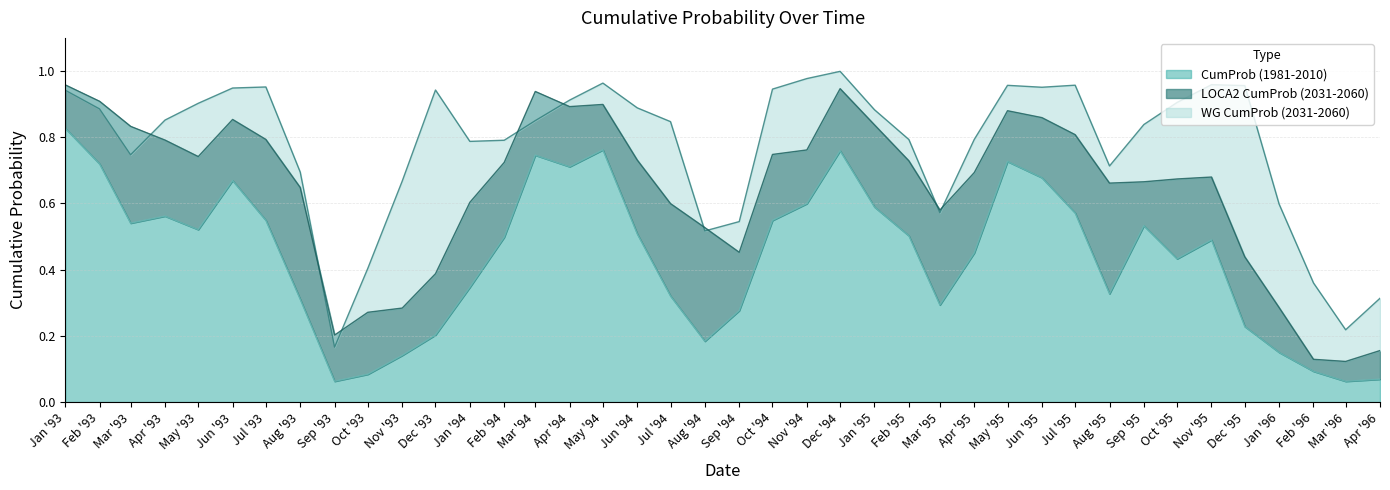

At which label does CumProb (1981-2010) reach its peak?

Jan '93